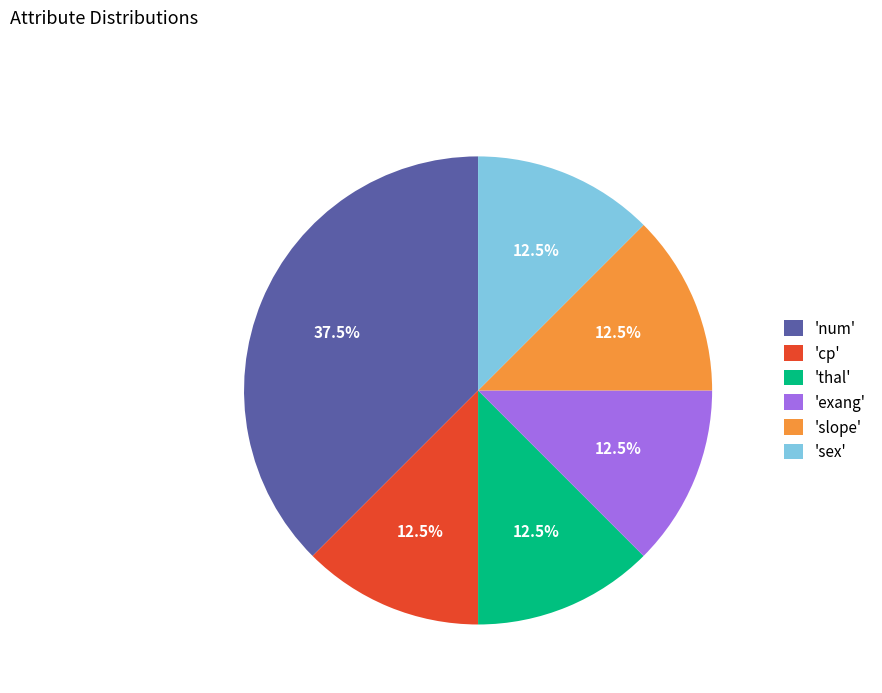

What percentage do 'exang' and 'num' together represent?

50.0%